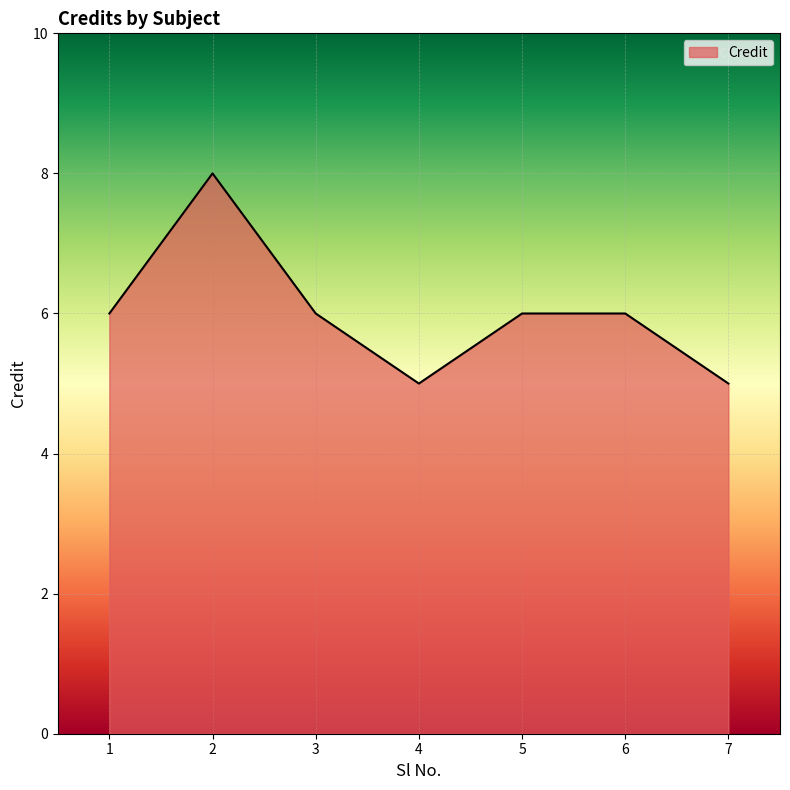

At which category does the data reach its first local valley?

4